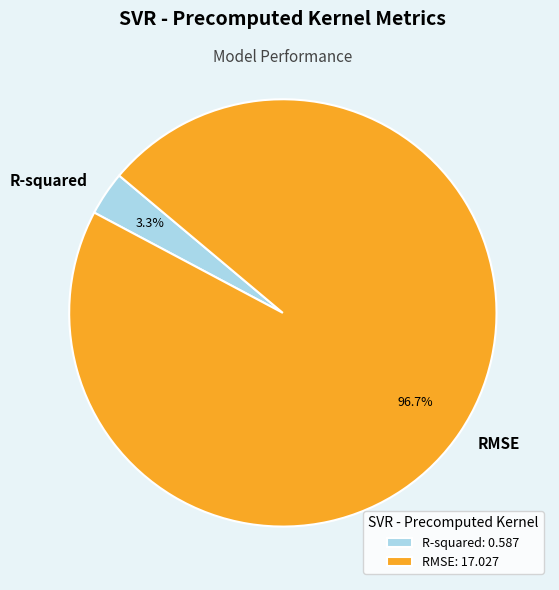

True or false: R-squared accounts for 3% of the total.

True